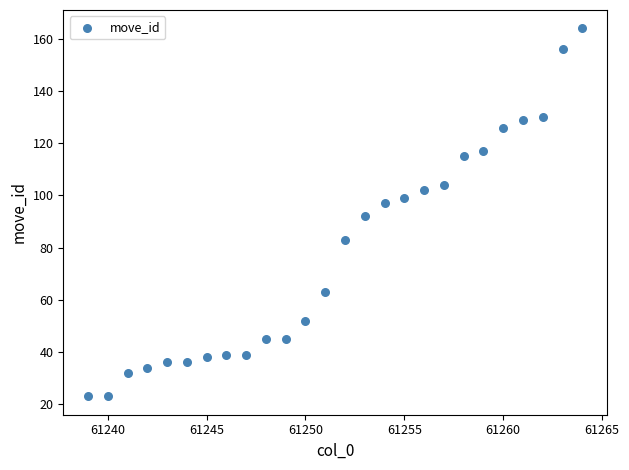

What is the range of X values (max minus min)?

25